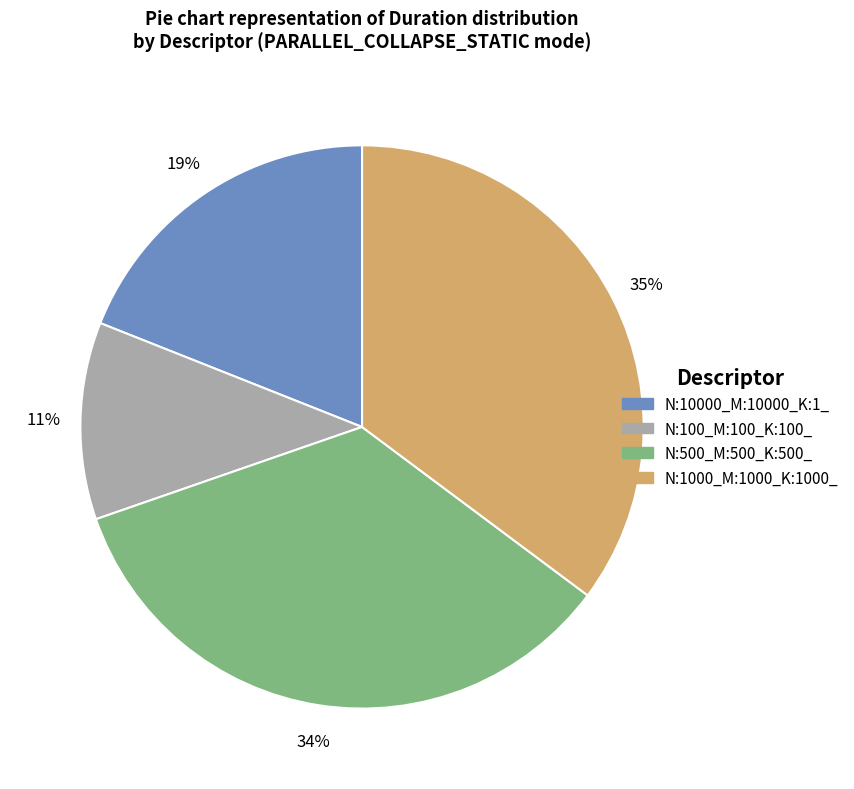

To the nearest percent, what is the difference between the N:1000_M:1000_K:1000_ and N:500_M:500_K:500_ slice percentages?

1%